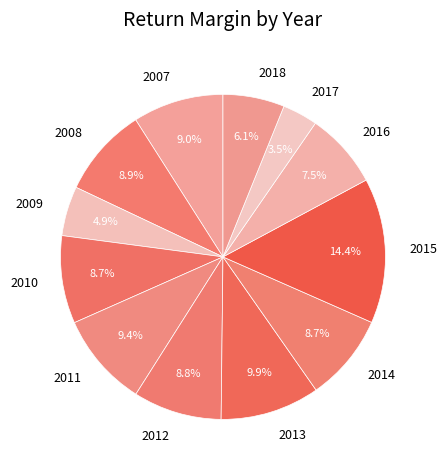

The 2011 slice represents 9% of the pie. True or false?

True